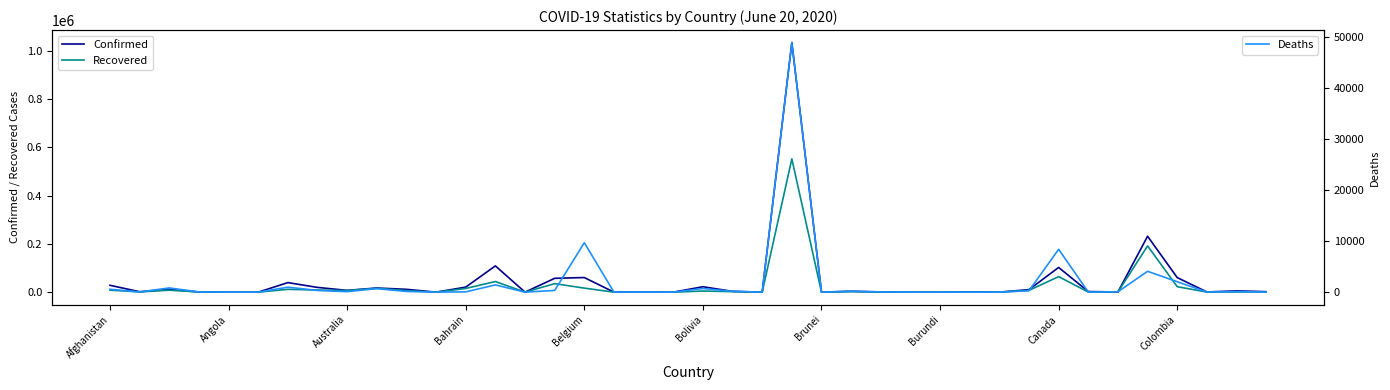

Reading left to right, list all the values displayed in this chart.

Confirmed: 28424	1838	11504	855	172	26	39570	19708	7436	17271	11767	104	20916	108775	97	57333	60550	22	650	68	22476	3273	89	1032913	141	3755	900	286	104	848	129	10638	102314	2605	858	231393	60387	883	5477	2058
Recovered: 8292	1114	8196	792	66	22	11851	8854	6888	16141	6325	74	15287	43993	85	35275	16771	17	247	28	4670	2241	25	551631	138	2008	810	192	75	377	126	7548	64318	417	742	191491	22726	391	719	982
Deaths: 569	42	825	52	8	3	979	332	102	688	143	11	58	1425	7	337	9696	2	11	0	715	169	1	48954	3	193	53	6	1	8	0	282	8408	19	74	4093	2046	27	122	12